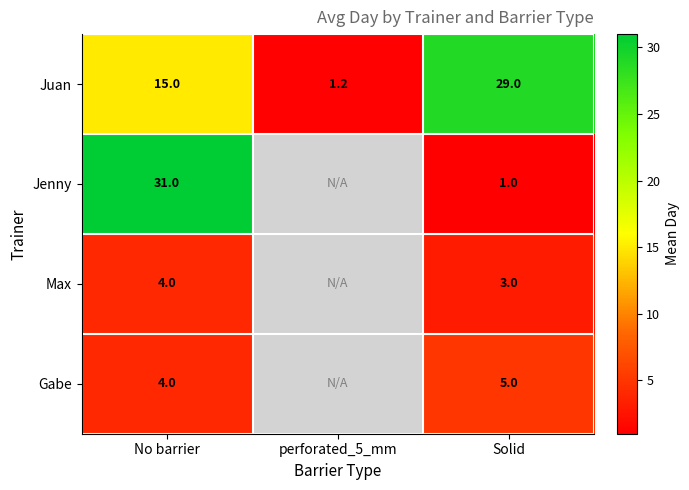

True or false: Gabe has a value of 4.0 at No barrier.

True